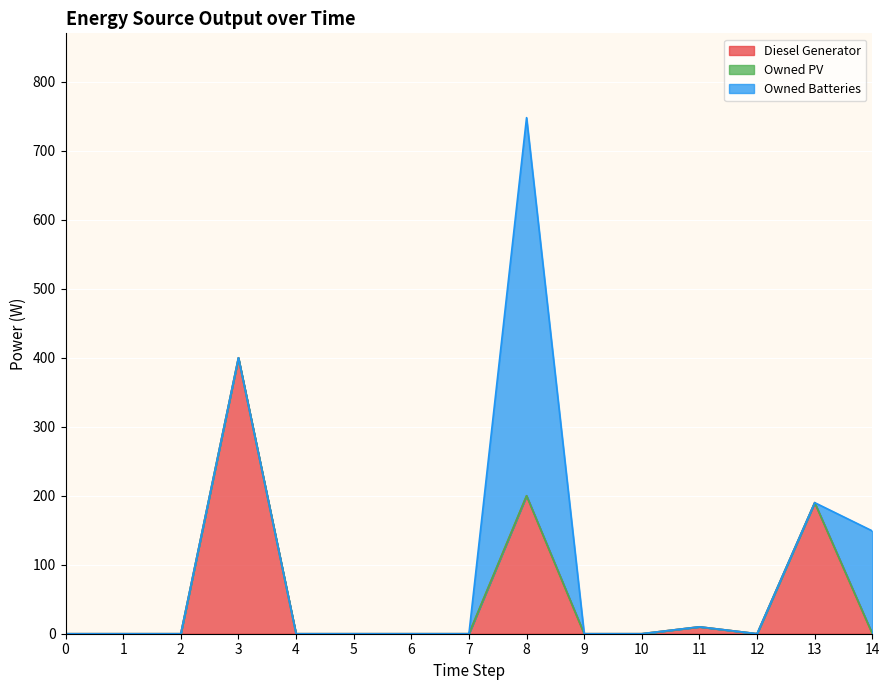

True or false: Owned Batteries has more than 1 interior local peaks.

False